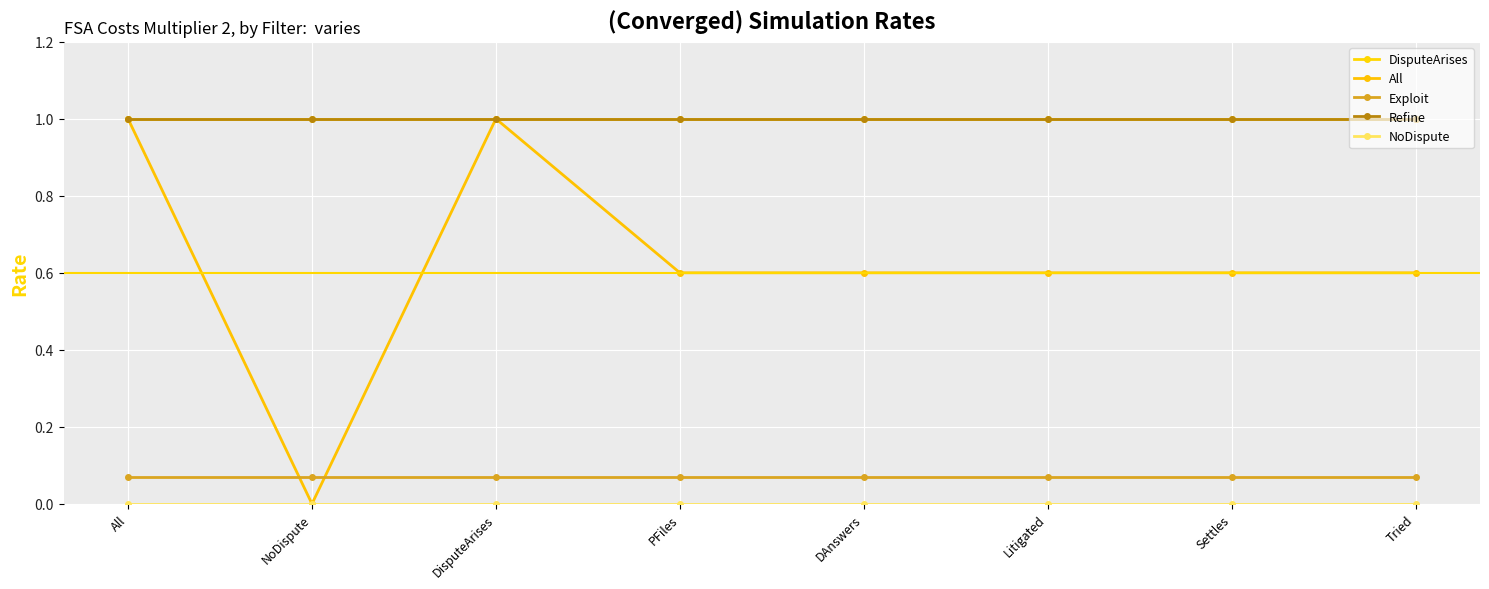

At how many categories does at least one series exceed 0?

8